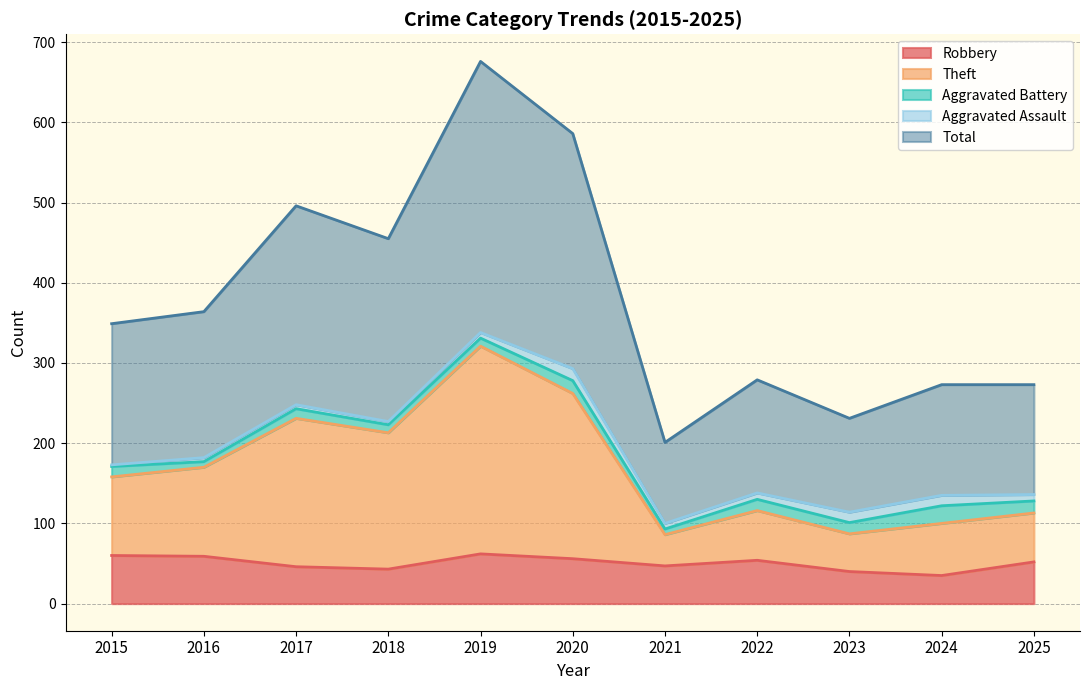

What is the difference between the Total values at 2025 and 2023?

42